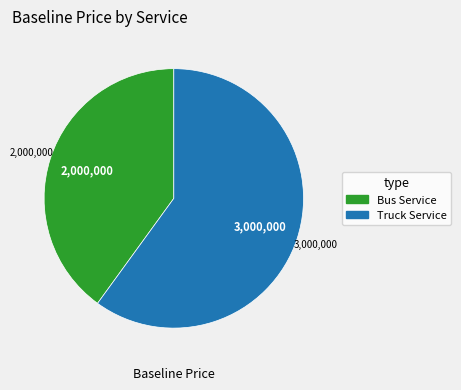

Which slice is the largest?

Truck Service